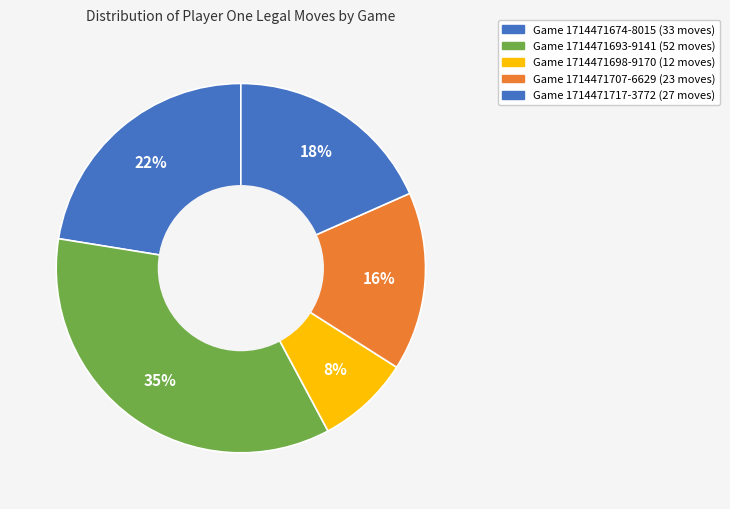

What is the smallest slice in the pie chart?

1714471698-9170